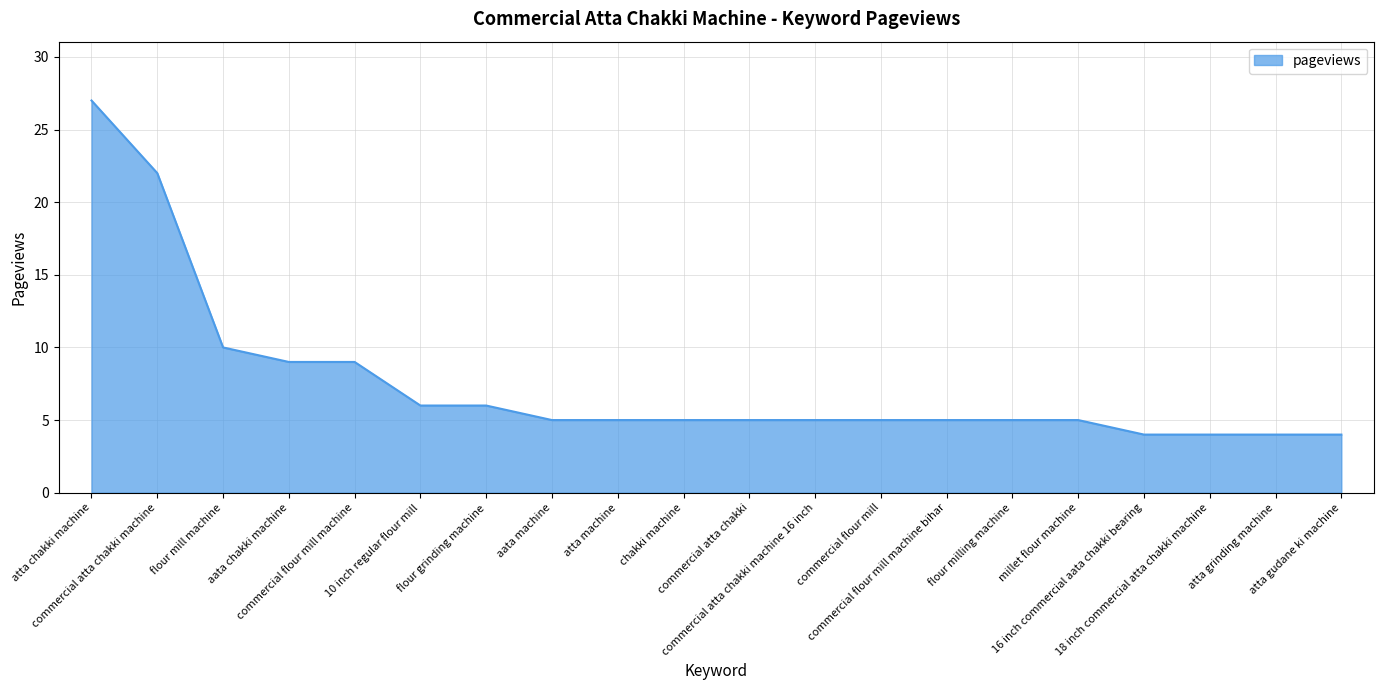

Between commercial atta chakki machine 16 inch and commercial atta chakki machine, which is larger?

commercial atta chakki machine